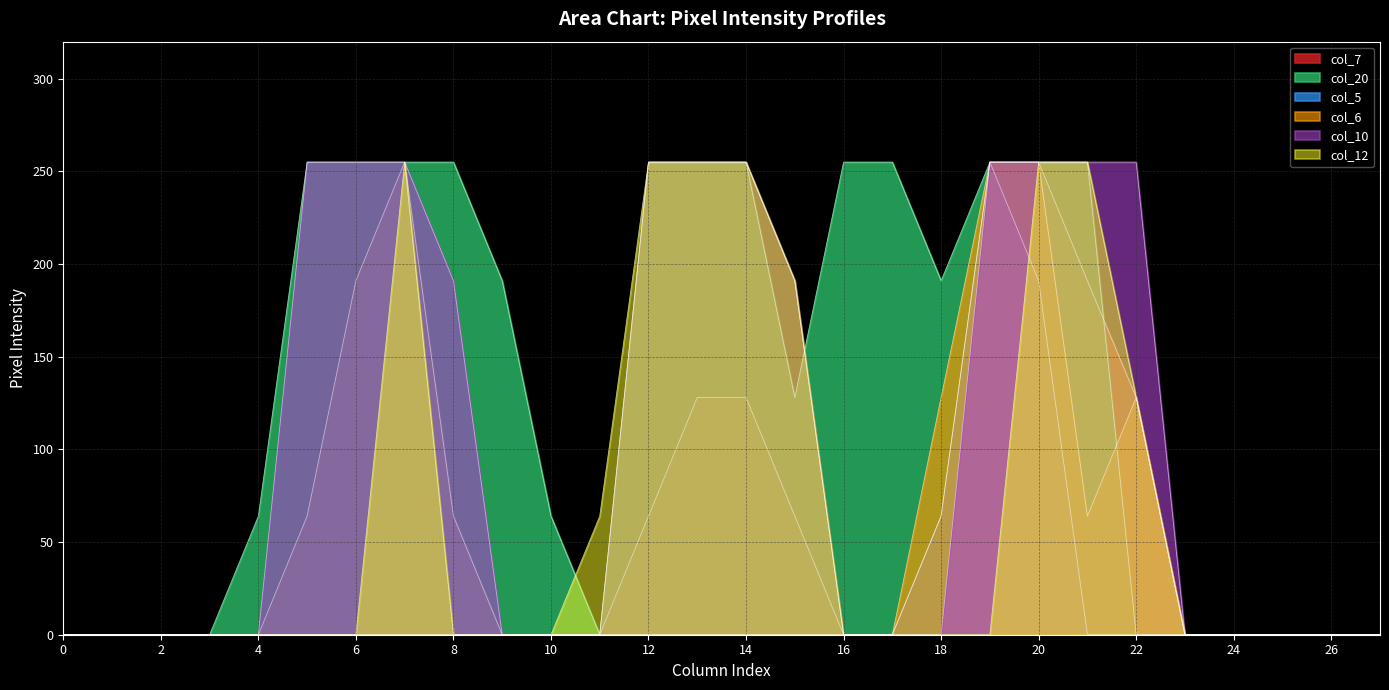

Where is the first local maximum for col_7?

7